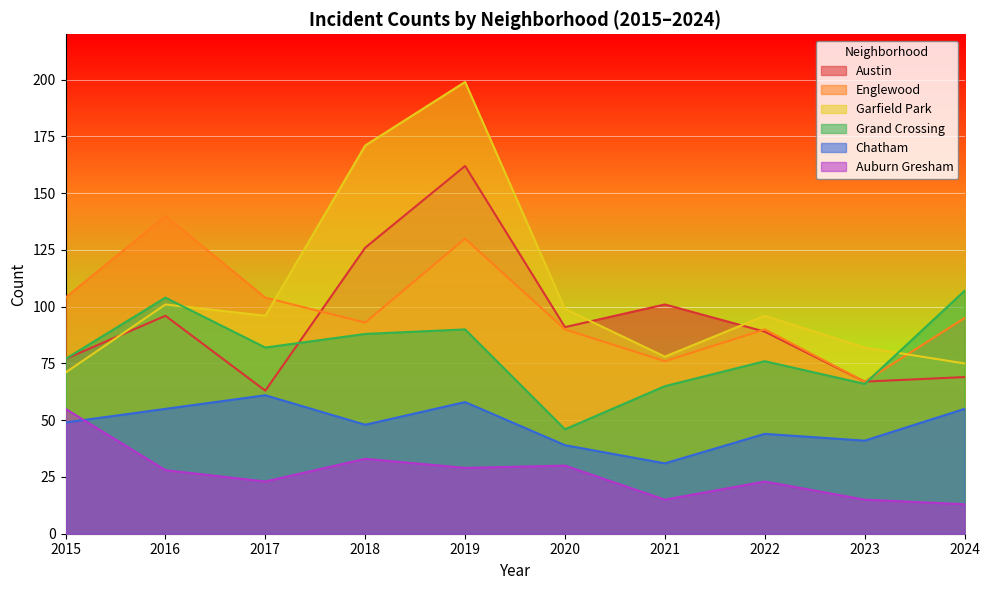

What is the average value of the Grand Crossing series?

80